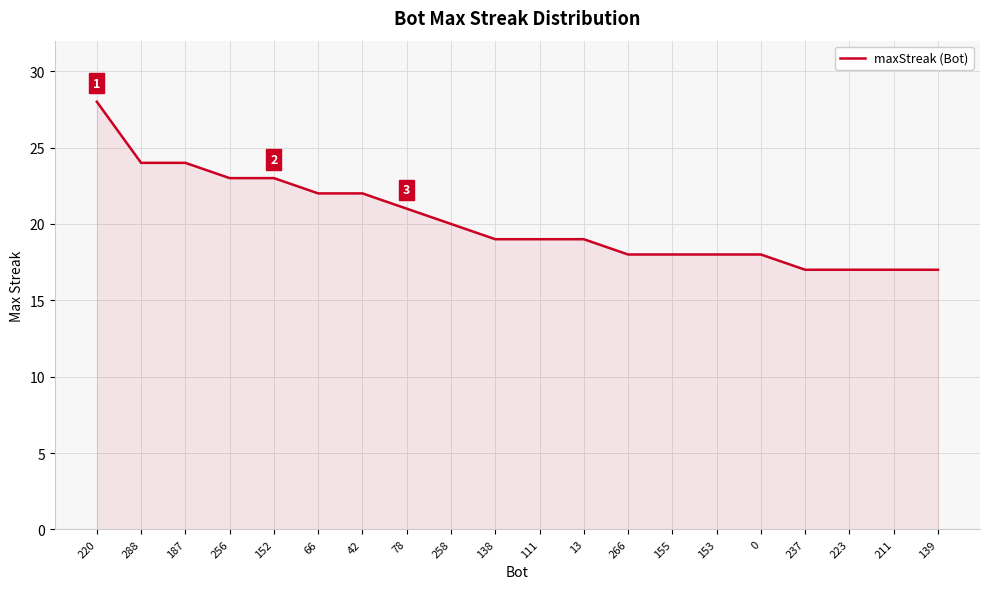

How many lines are shown in the chart?

1